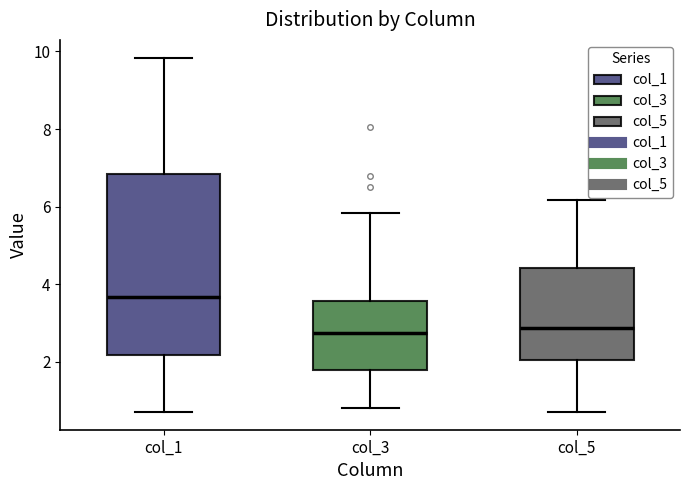

Where is the lower edge of the box for col_5 on the y-axis? The values are not printed on the chart, so give them approximately, as read against the axis.

2.0